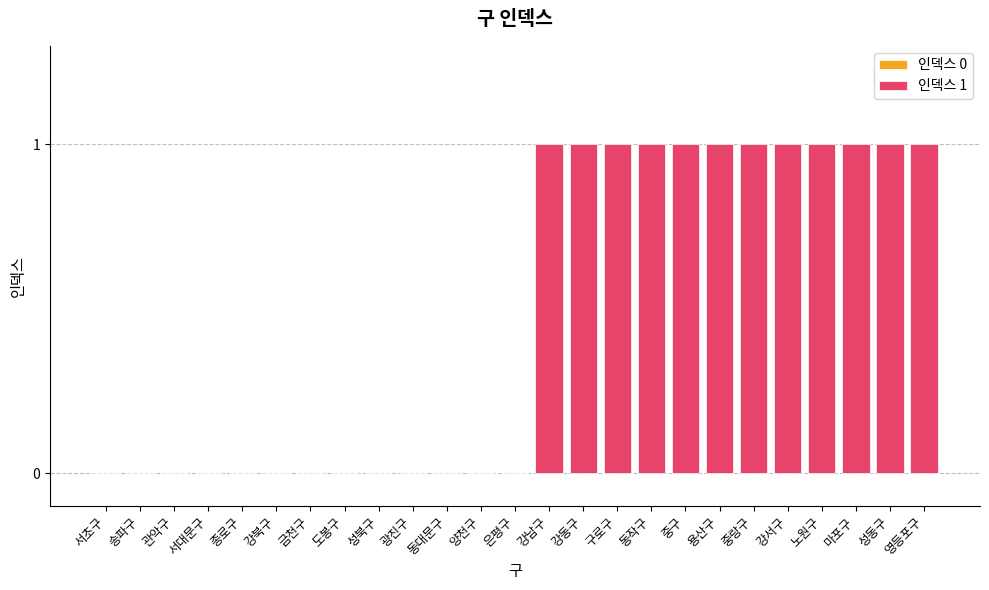

Does the chart contain any negative values?

No